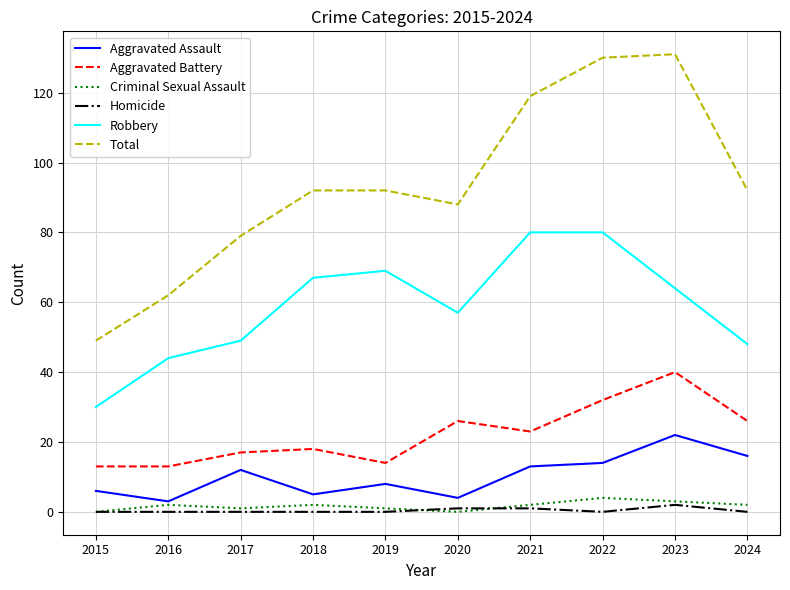

Which category has the highest value in the Aggravated Battery series?

2023